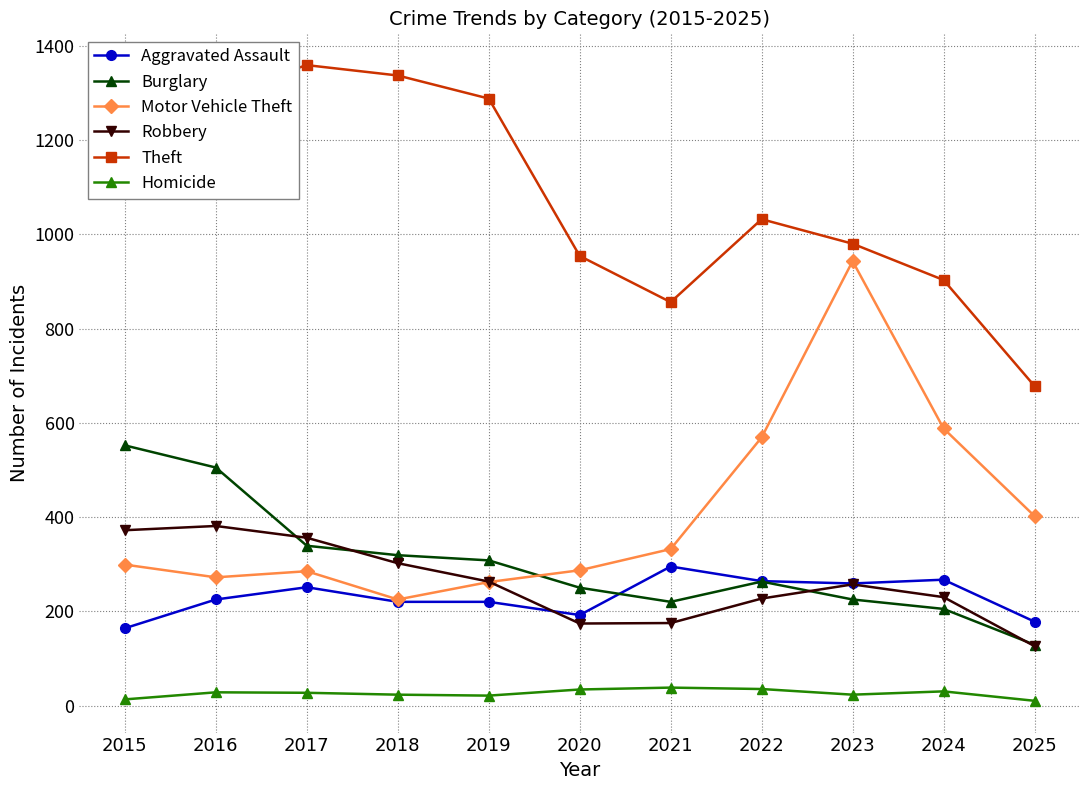

What is the difference between the maximum and minimum values in the Burglary series?

423